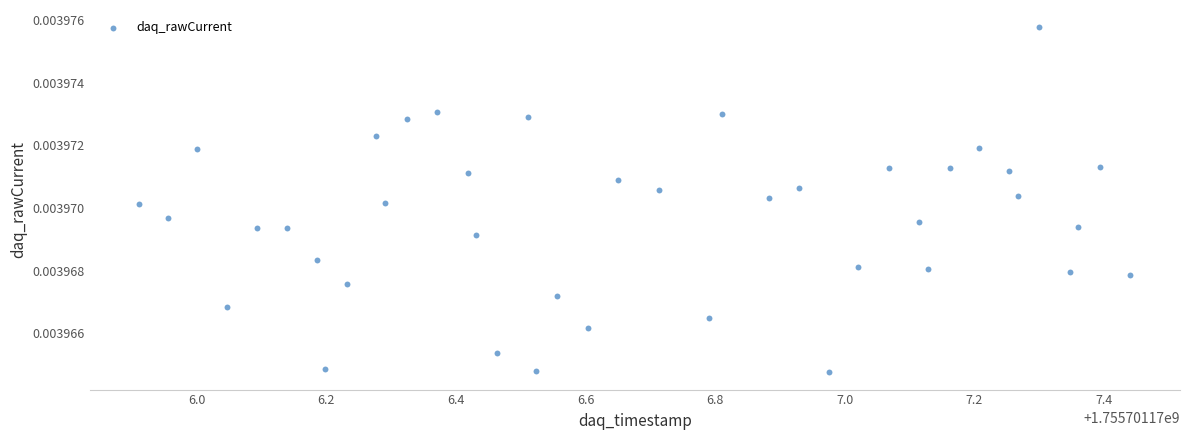

What is the range of X values (max minus min)?

1.5